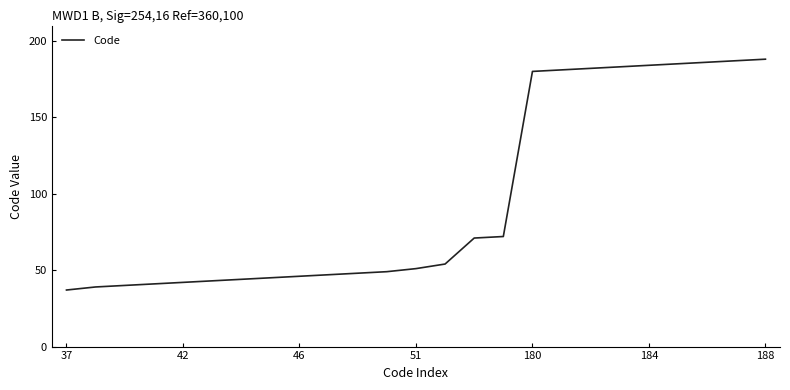

What is the minimum value shown in the chart?

37